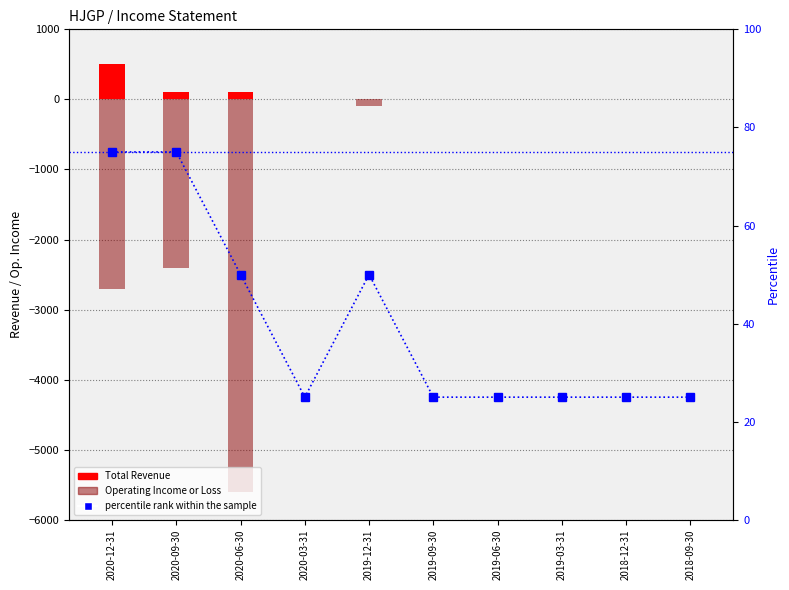

Is it true that Total Revenue equals 100 at 2020-06-30?

True